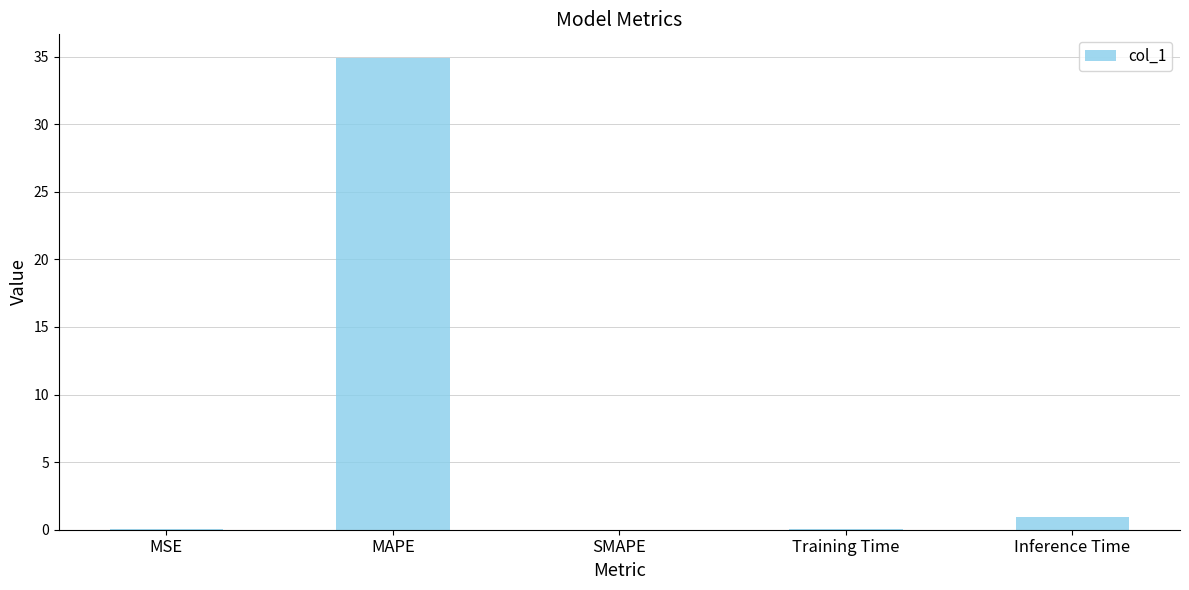

Are the bars grouped side by side (vs. stacked)?

No